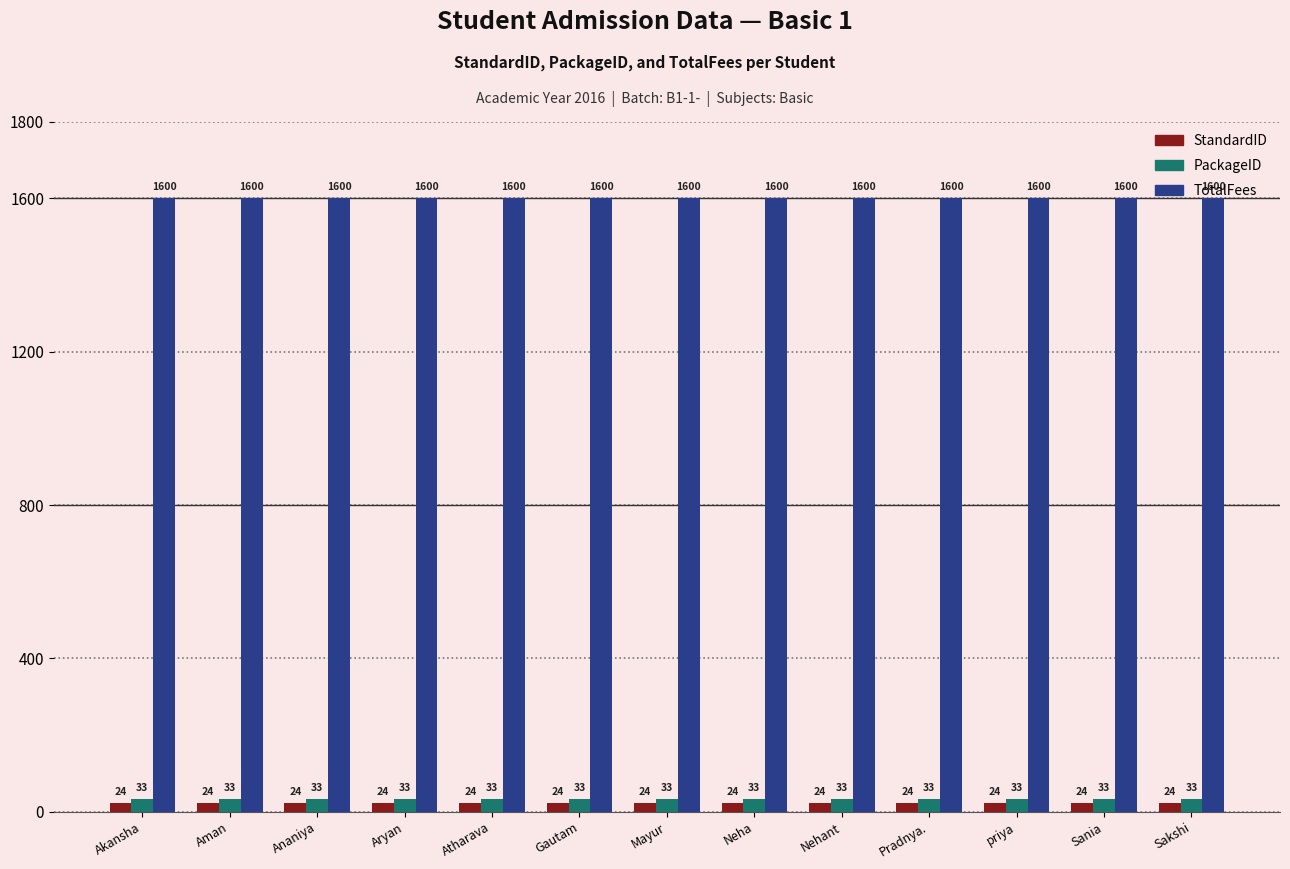

How many bars are there in total?

39